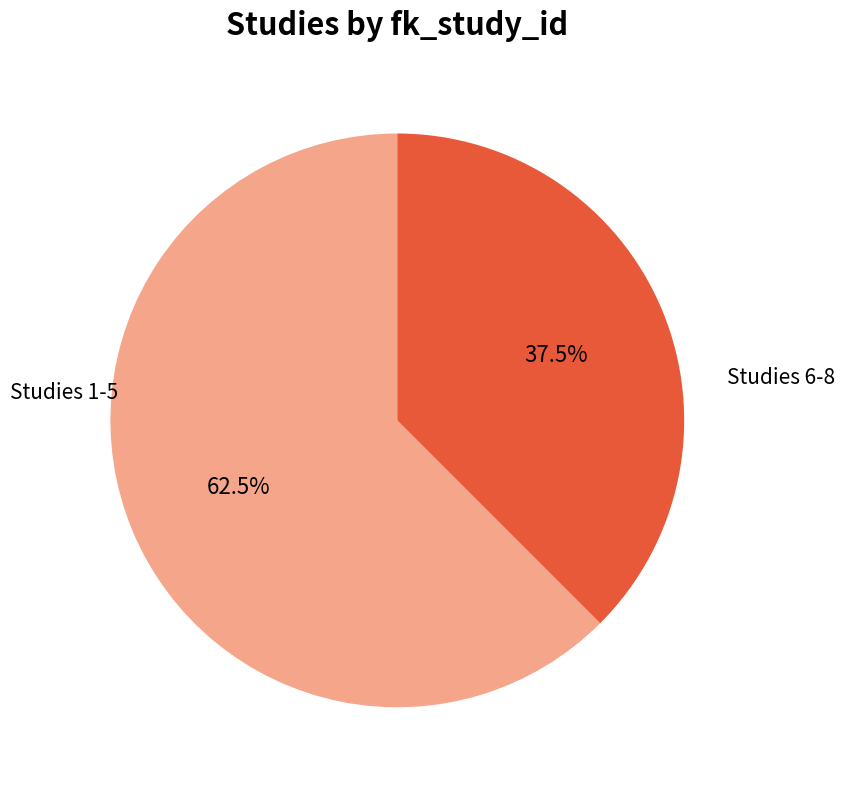

Rank the categories by value from highest to lowest.

Studies 1-5, Studies 6-8